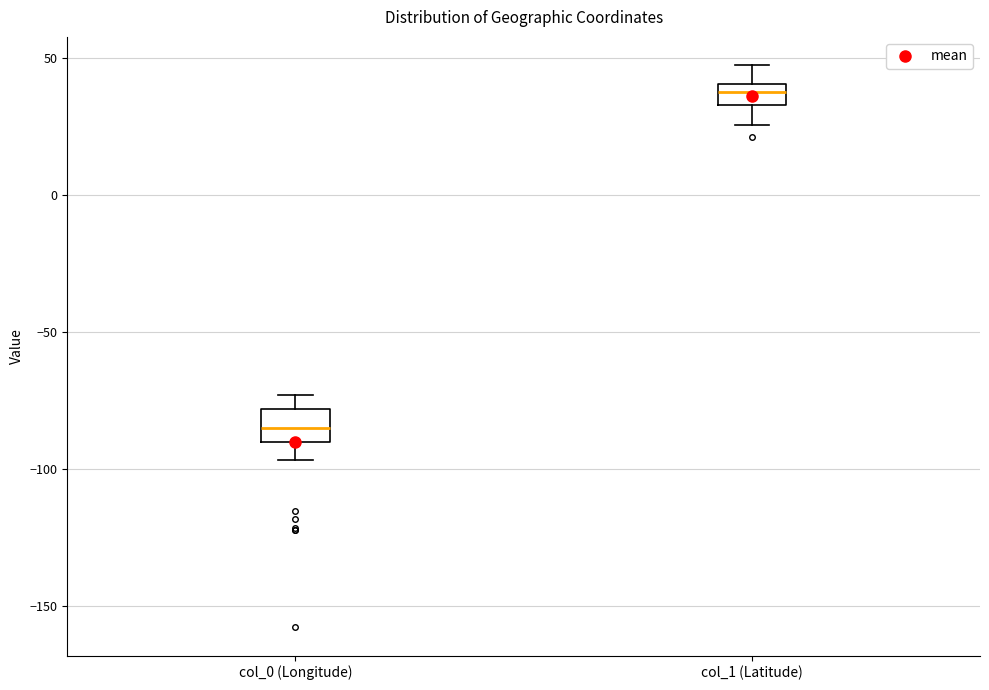

Which box has the lowest median line?

col_0 (Longitude)